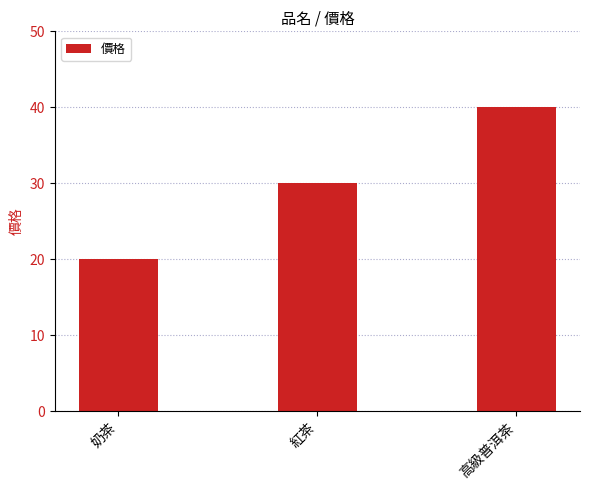

Reading left to right, extract all data points from this chart.

奶茶=20	紅茶=30	高級普洱茶=40